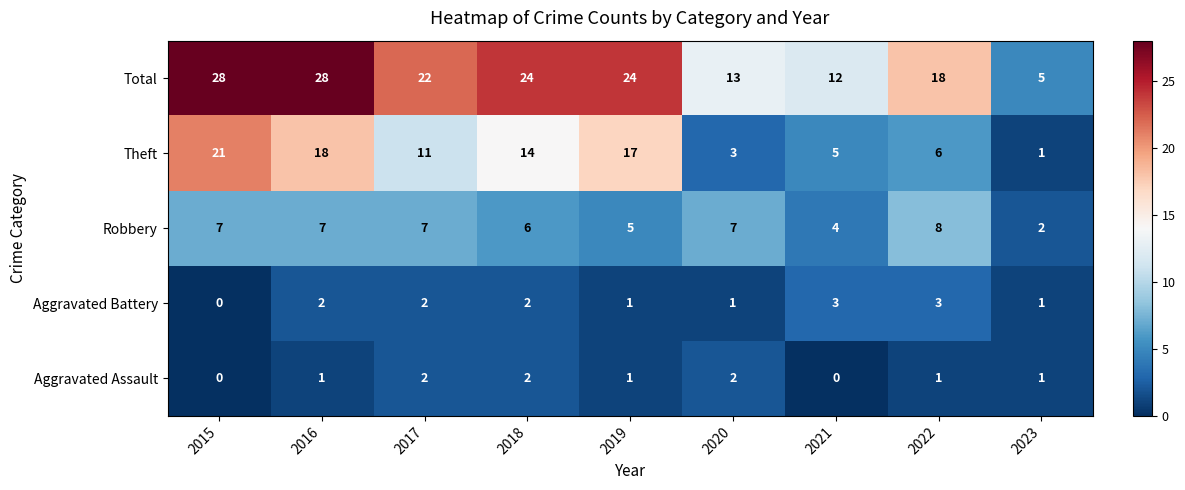

How many distinct data groups are displayed?

5